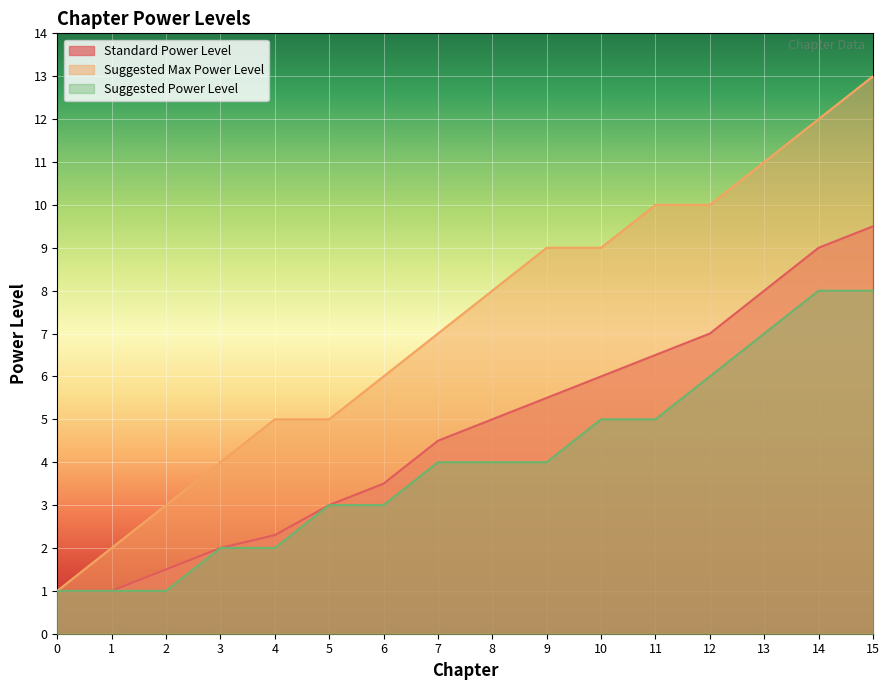

At 11, list the series in order from smallest to largest.

Suggested Power Level, Standard Power Level, Suggested Max Power Level